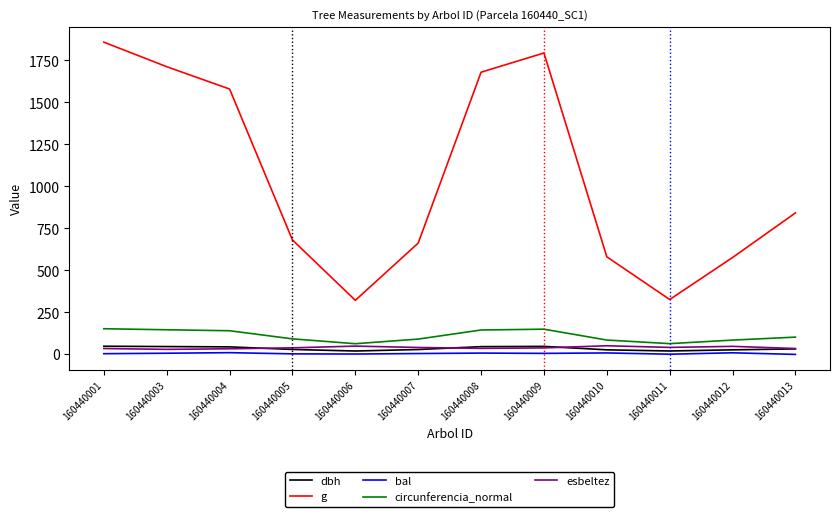

What is the maximum value for circunferencia_normal?

152.8